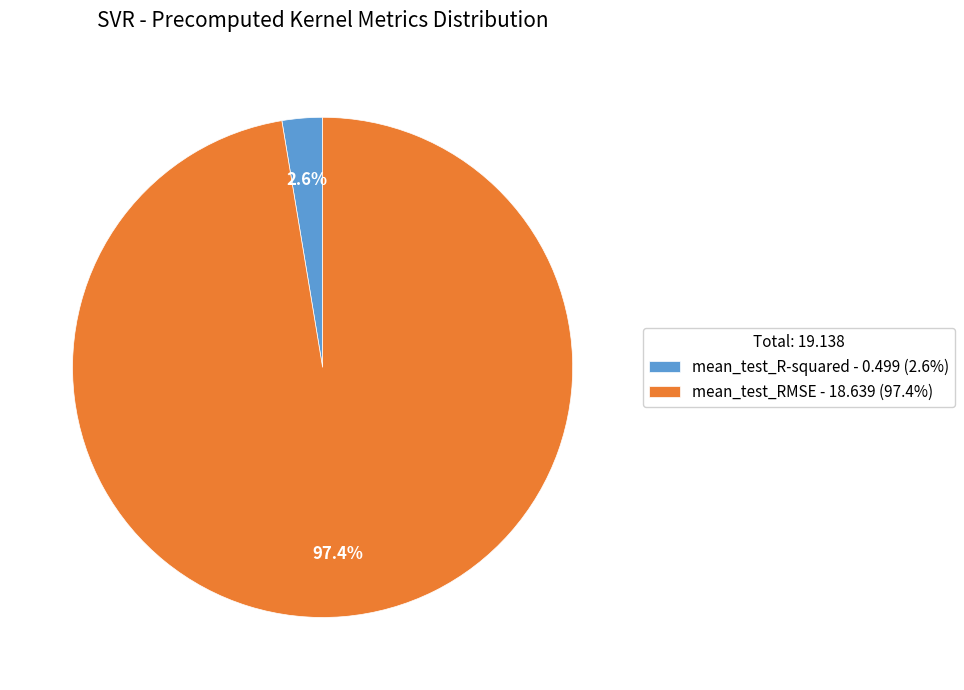

How many segments does this pie chart have?

2